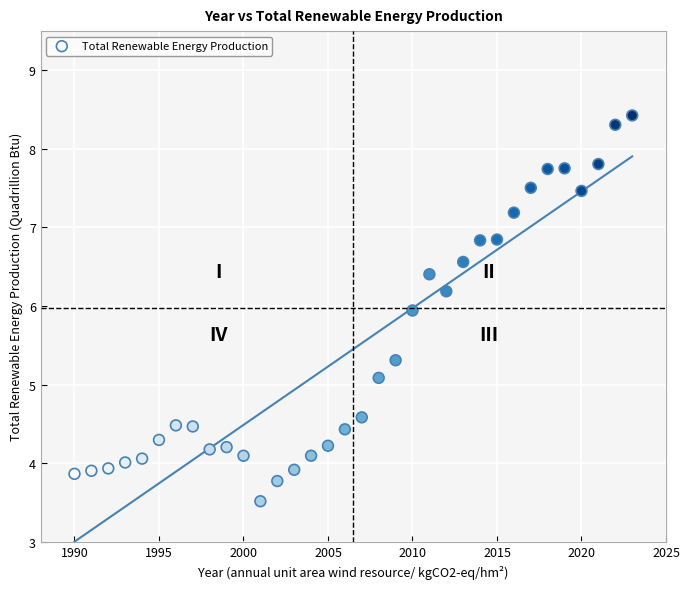

What is the range of Y values (max minus min)?

4.9